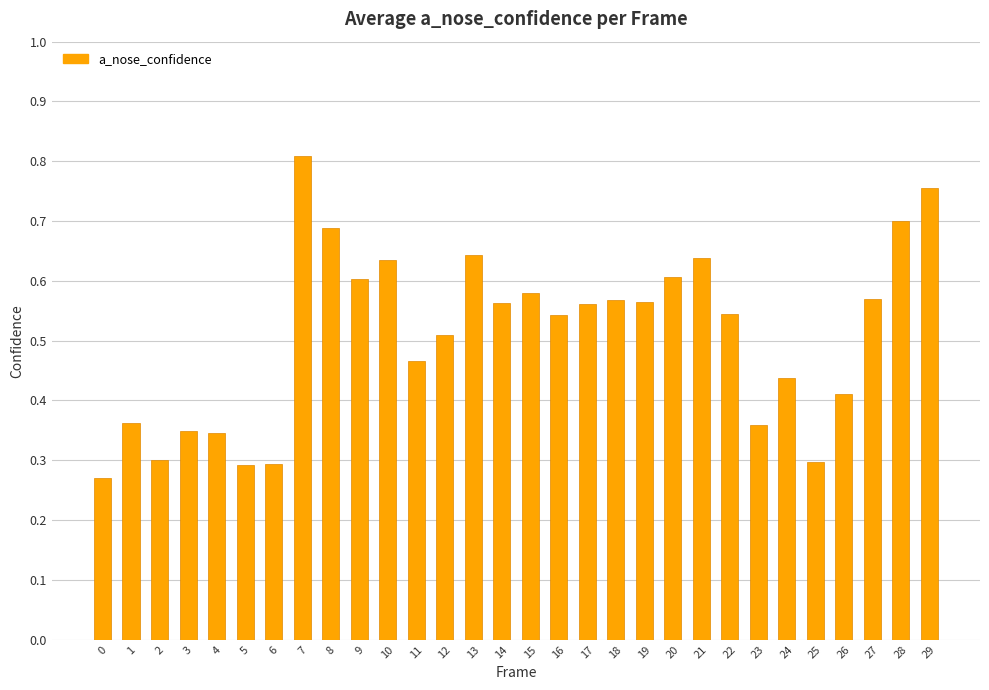

The chart shows a value of 0.6 at 18. True or false?

True